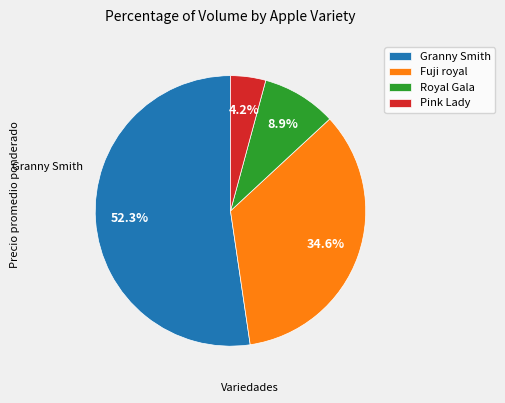

What is the majority slice?

Granny Smith